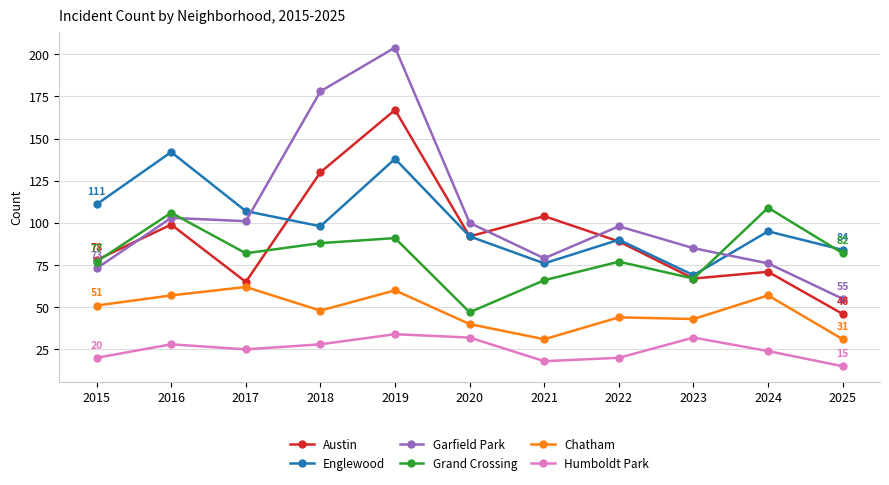

Where is the first local minimum for Garfield Park?

2017